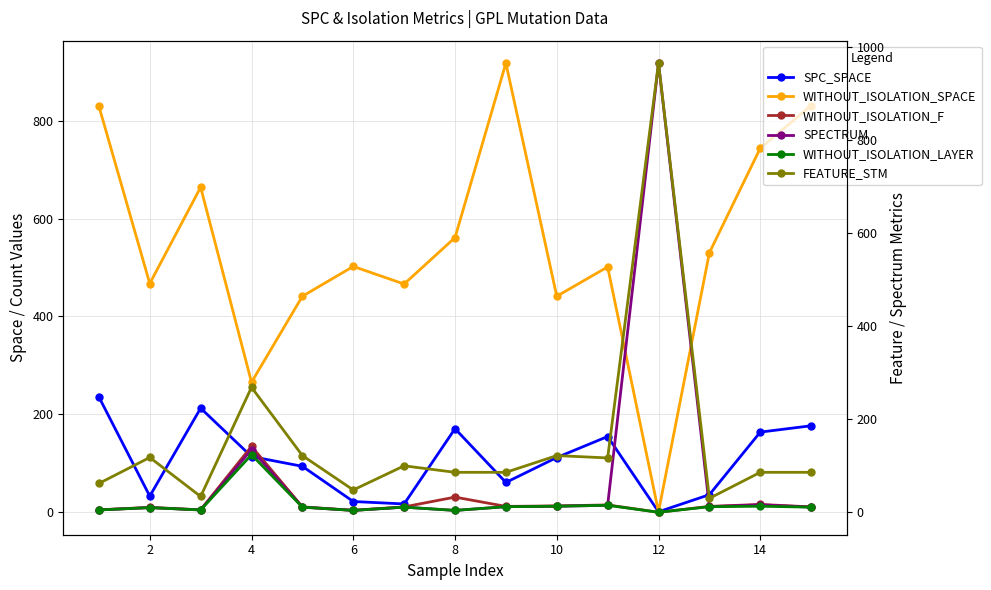

What is the maximum value shown in the chart?

966